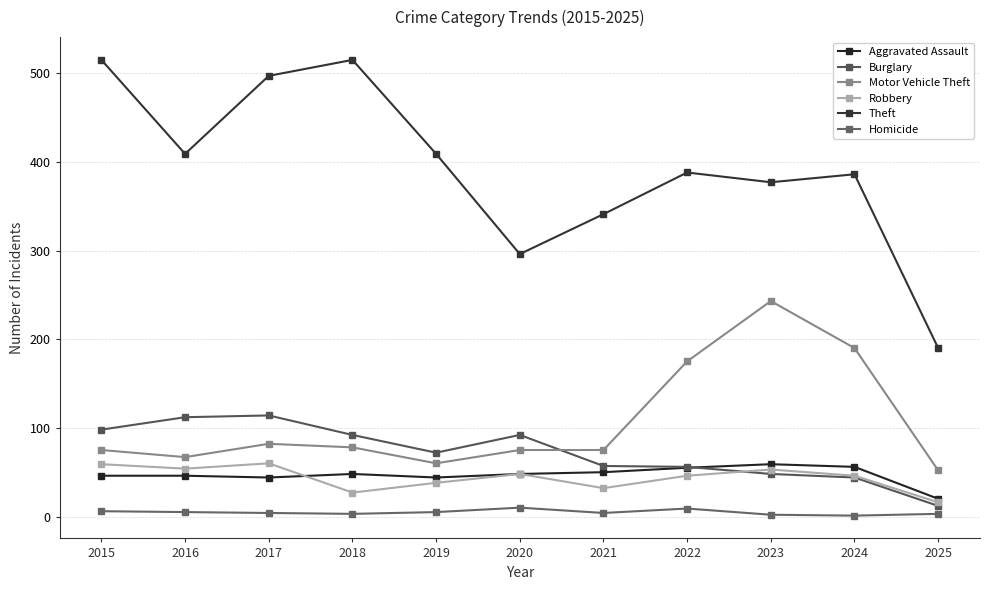

What are all the series names shown in the legend?

Aggravated Assault, Burglary, Motor Vehicle Theft, Robbery, Theft, Homicide